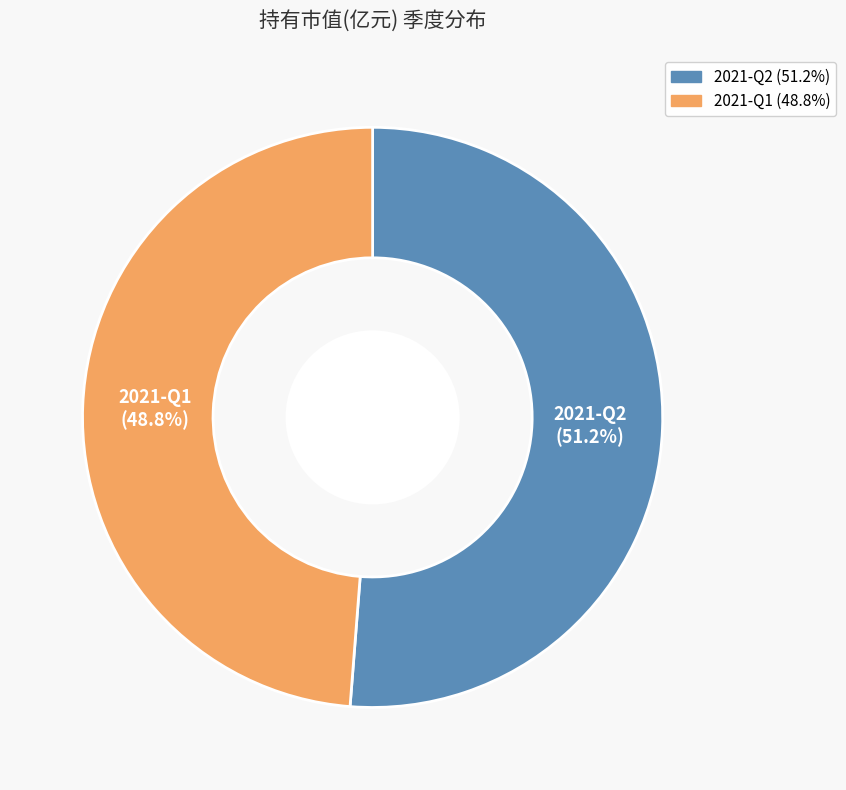

How many slices are in this pie chart?

2